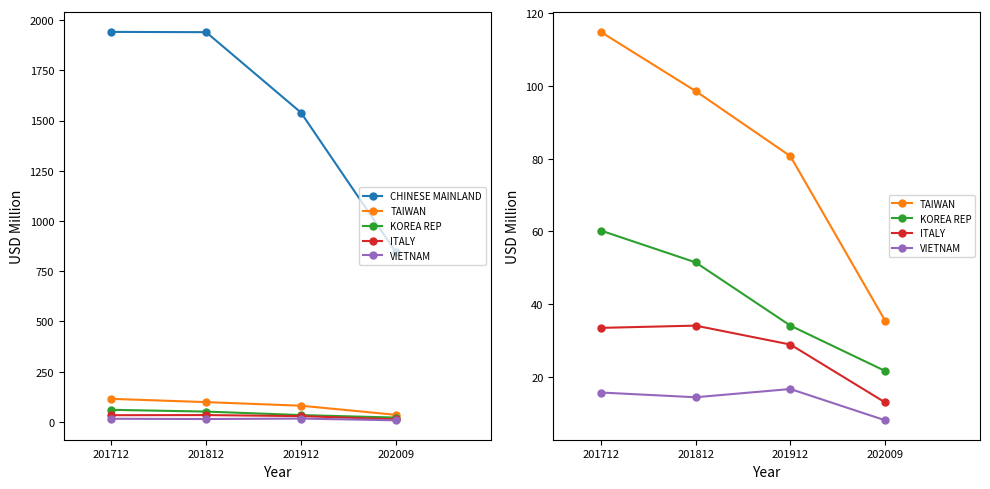

The CHINESE MAINLAND series shows 421.5 at 201912. True or false?

False